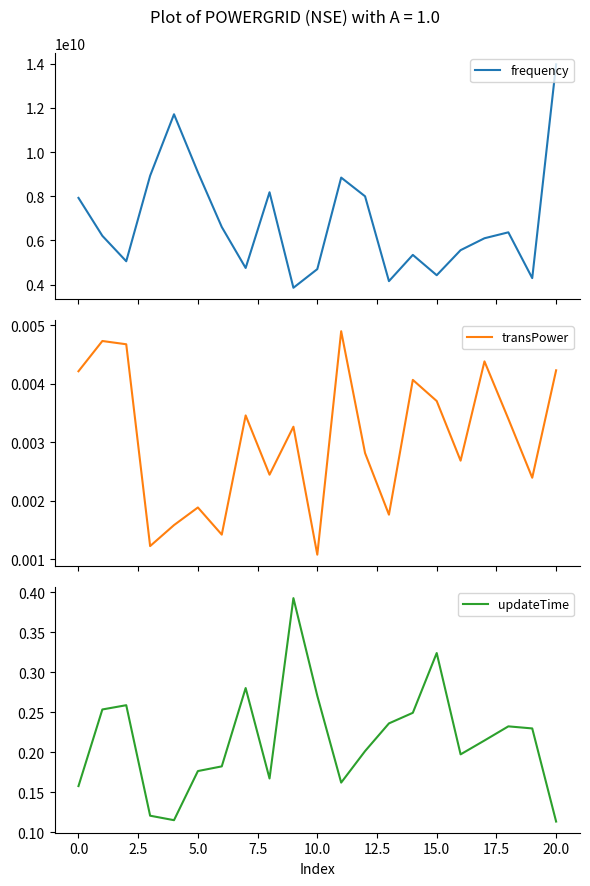

True or false: transPower and updateTime intersect in this chart.

False